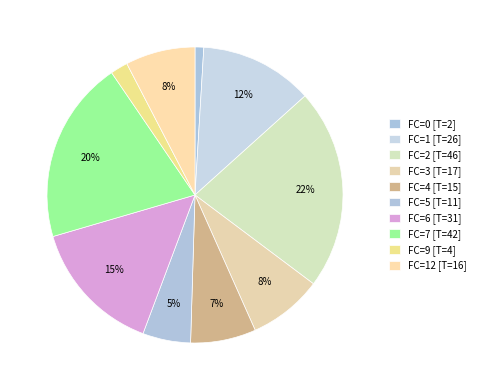

To the nearest percent, what is the difference between the largest and smallest slice percentages?

21%